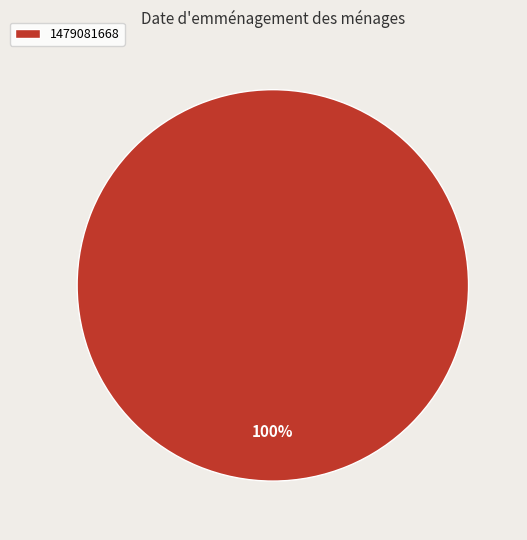

Rank the categories by value from highest to lowest.

1479081668